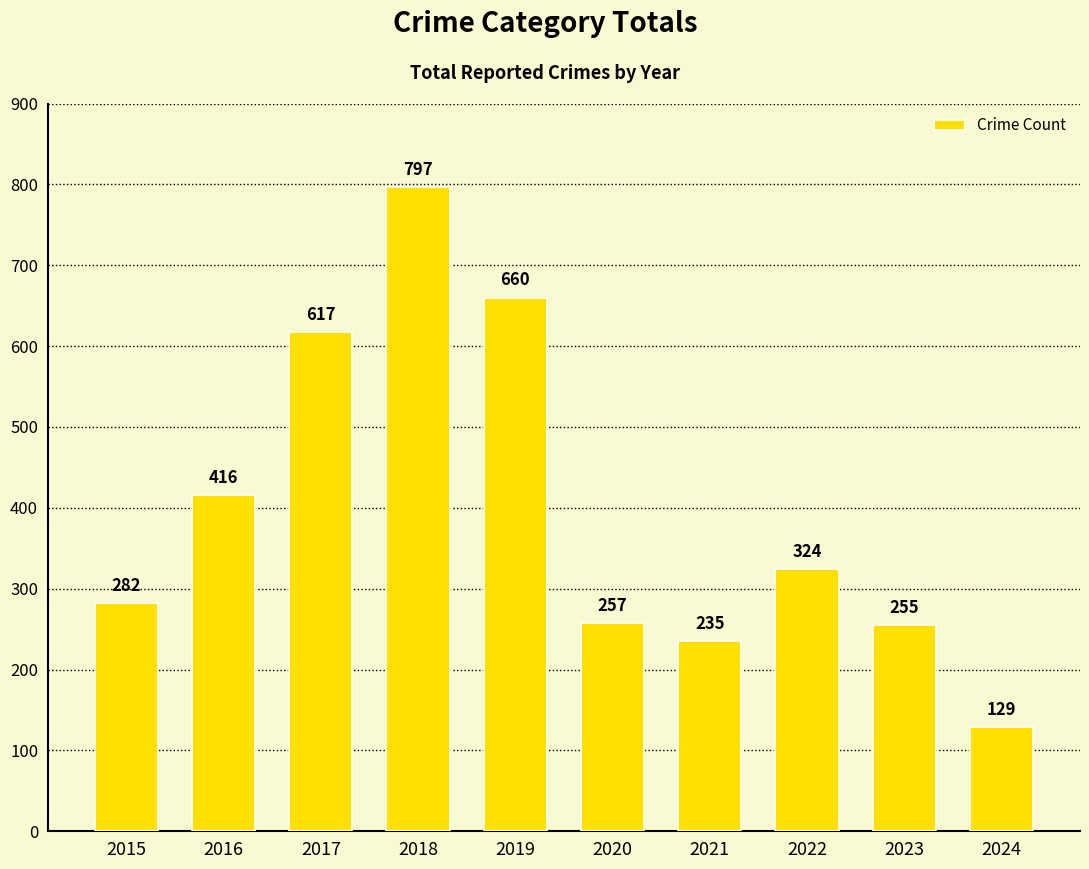

True or false: the data shows 282 at 2015.

True